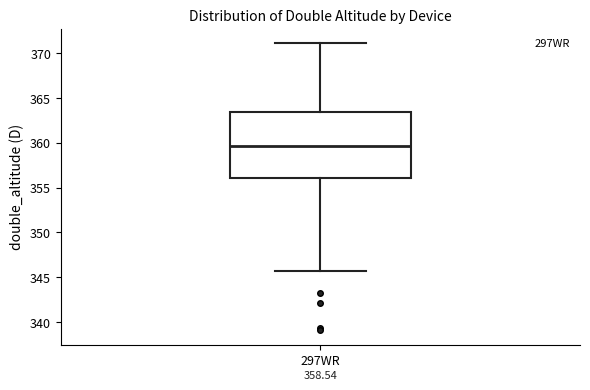

Where does the lower whisker of the box for 297WR end on the y-axis? The values are not printed on the chart, so give them approximately, as read against the axis.

345.5